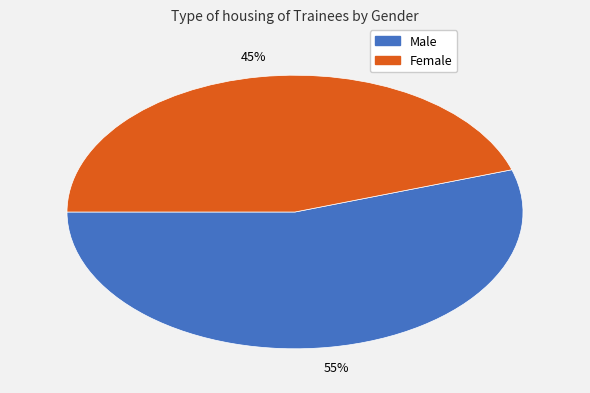

The Male slice represents 55% of the pie. True or false?

True